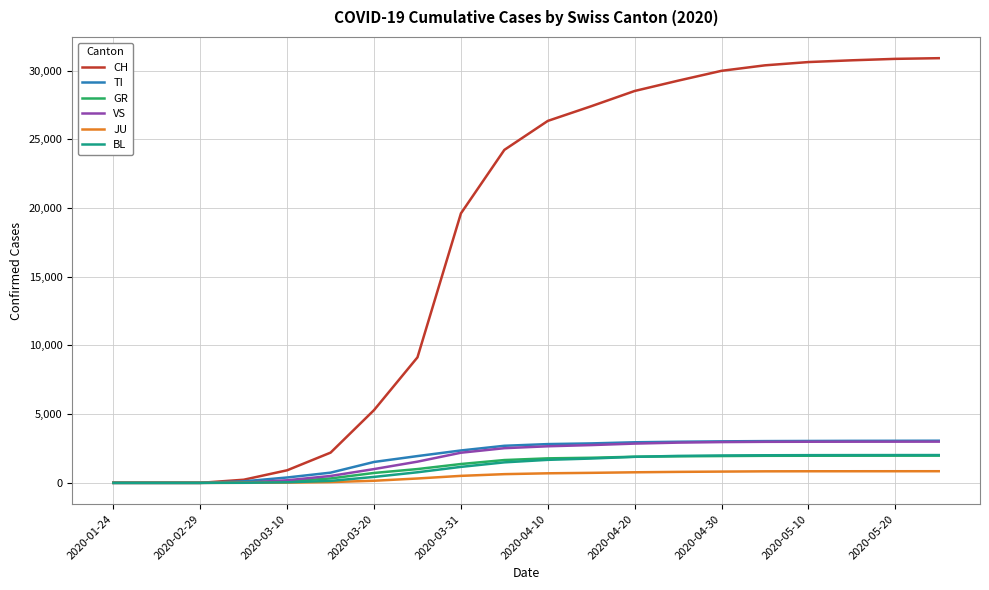

What is the highest value of the GR series?

1980